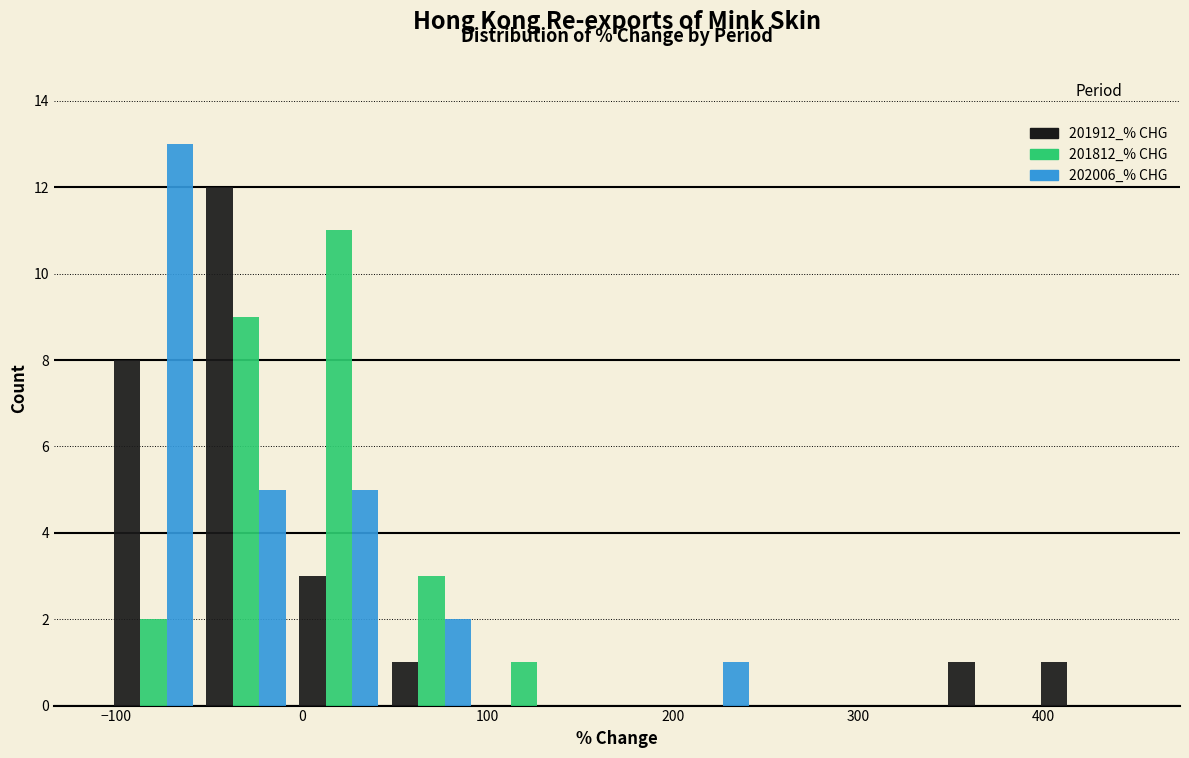

Reading left to right, list every range on the x-axis with the height of the bar of each series over it. Neither the bar edges nor the heights are printed on the chart, so give them approximately, as read against the axes.

-105 to -55: 201912_% CHG=8	201812_% CHG=2	202006_% CHG=13
-55 to -5: 201912_% CHG=12	201812_% CHG=9	202006_% CHG=5
-5 to 45: 201912_% CHG=3	201812_% CHG=11	202006_% CHG=5
45 to 95: 201912_% CHG=1	201812_% CHG=3	202006_% CHG=2
95 to 145: 201912_% CHG=0	201812_% CHG=1	202006_% CHG=0
145 to 195: 201912_% CHG=0	201812_% CHG=0	202006_% CHG=0
195 to 245: 201912_% CHG=0	201812_% CHG=0	202006_% CHG=1
245 to 295: 201912_% CHG=0	201812_% CHG=0	202006_% CHG=0
295 to 345: 201912_% CHG=0	201812_% CHG=0	202006_% CHG=0
345 to 395: 201912_% CHG=1	201812_% CHG=0	202006_% CHG=0
395 to 445: 201912_% CHG=1	201812_% CHG=0	202006_% CHG=0